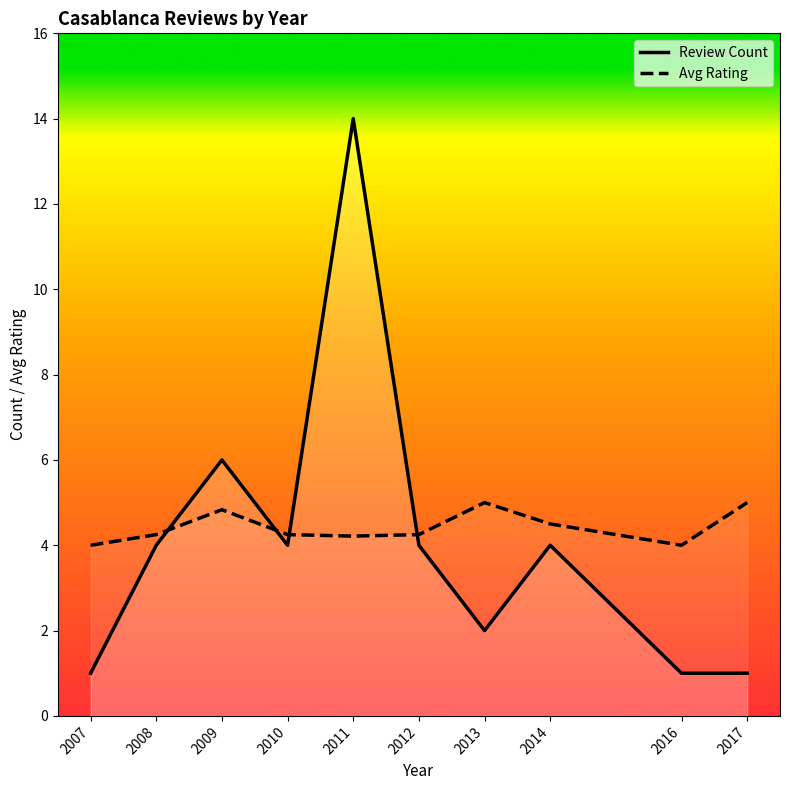

What is the maximum value for Avg Rating?

5.0